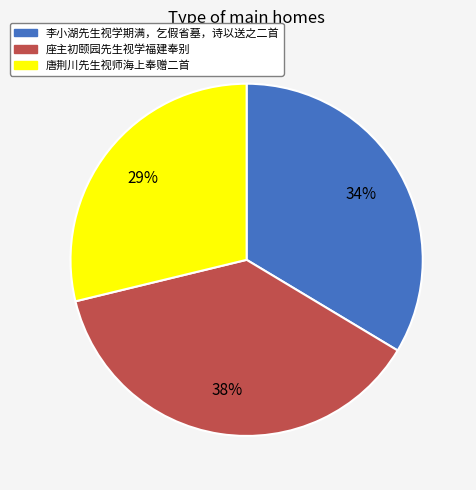

Combined, do 座主初颐园先生视学福建奉别 and 唐荆川先生视师海上奉赠二首 account for over 50%?

Yes